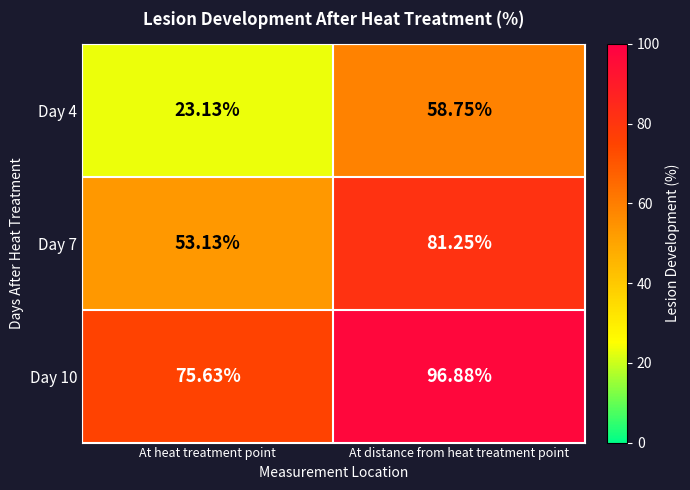

Between At heat treatment point and At distance from heat treatment point, which series saw the biggest shift?

Day 4